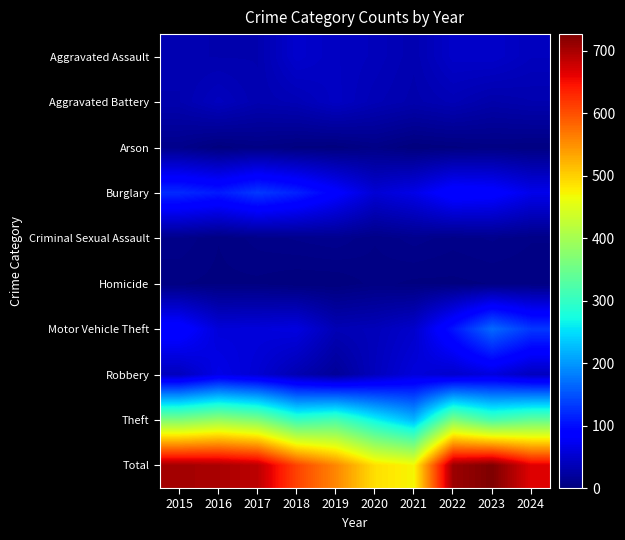

Which series has the largest range (max minus min)?

Total